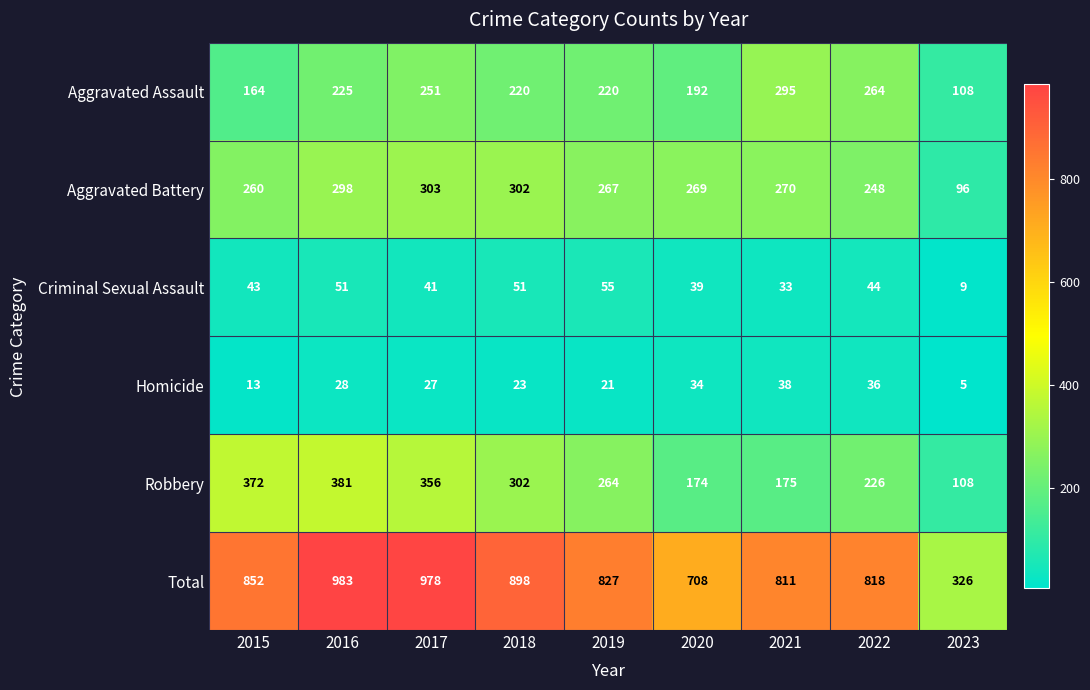

What value does the Aggravated Assault series have at 2019?

220